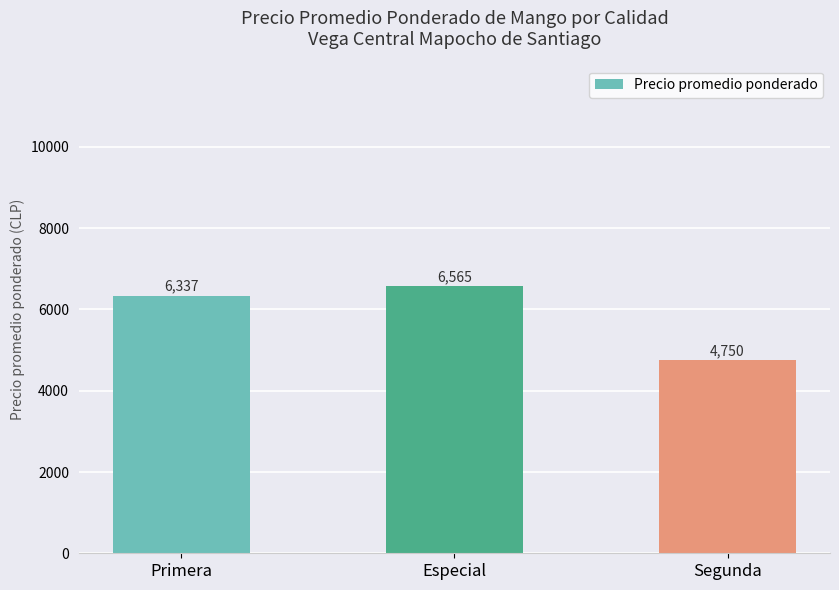

Which category has the highest value across all series?

Especial